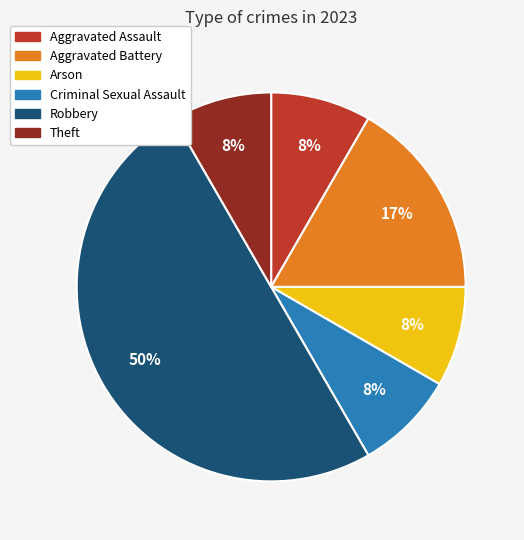

To the nearest percent, what percentage of the pie is Aggravated Battery?

17%